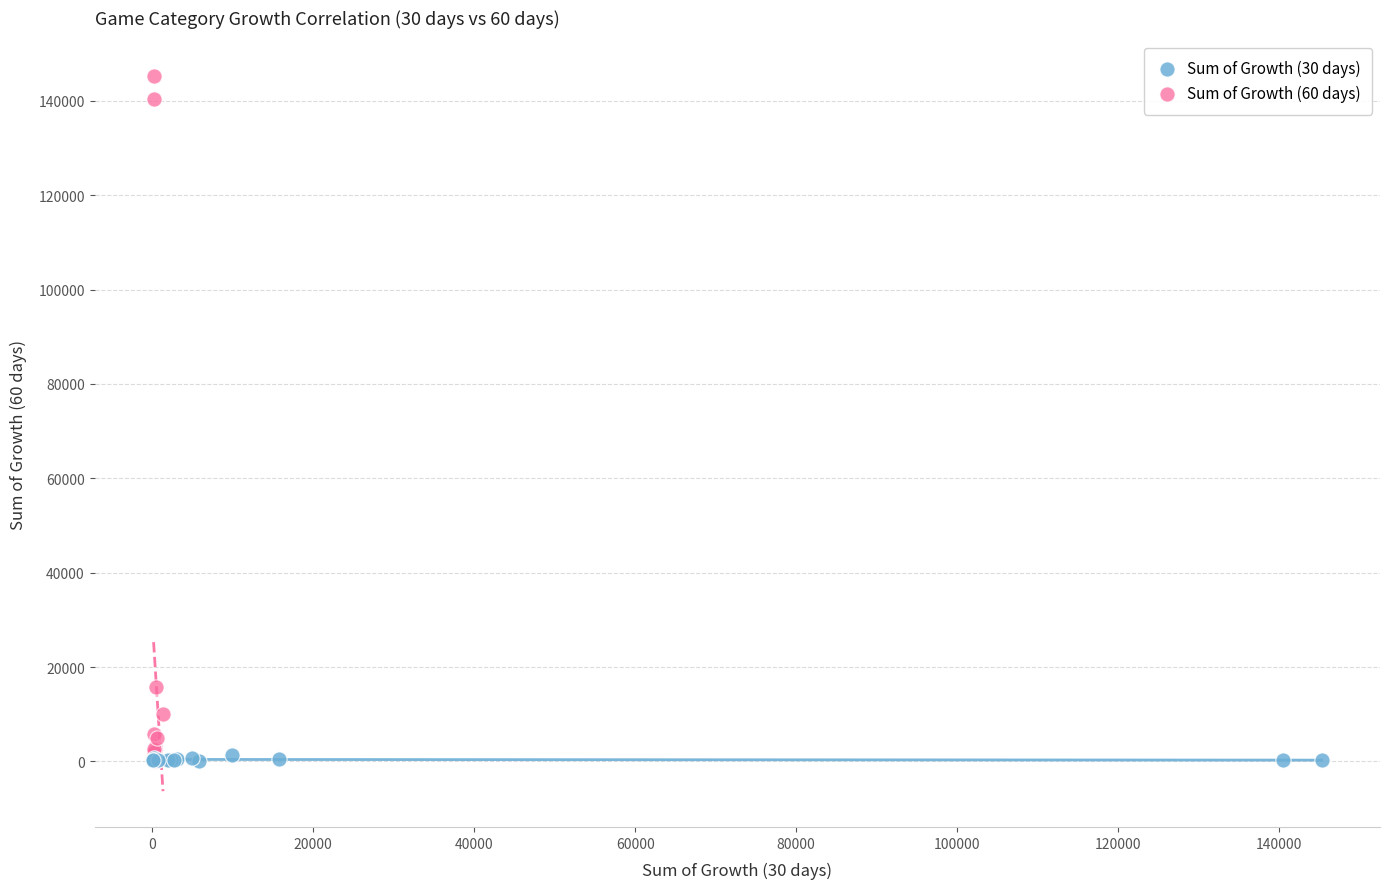

Which series reaches the maximum Y coordinate?

Sum of Growth (60 days)